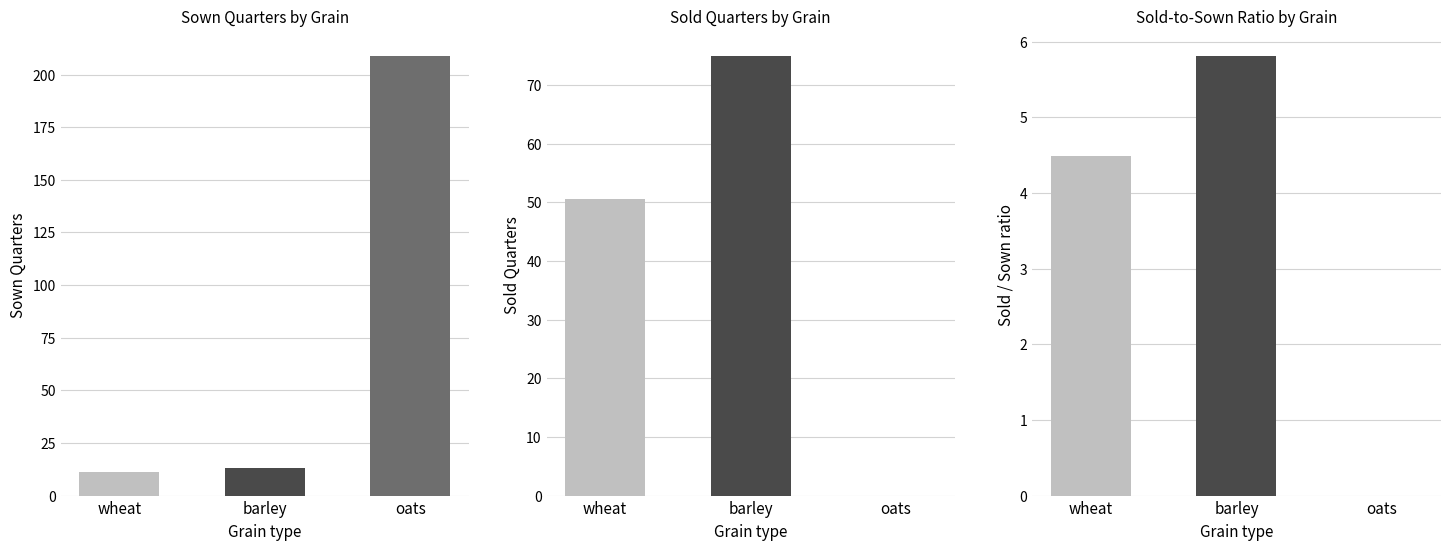

What is the label of the 2nd bar from the right?

barley